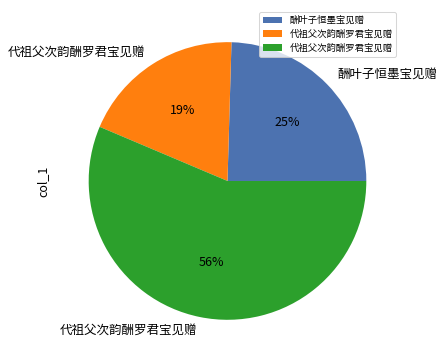

To the nearest percent, what is the average slice percentage?

33%